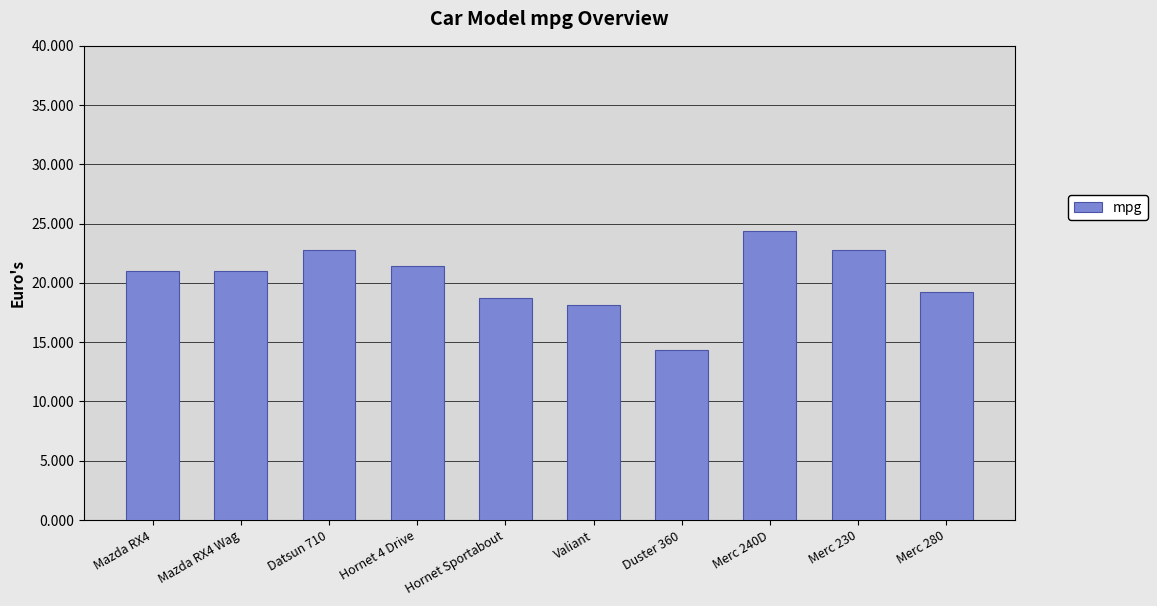

What is the smallest value displayed?

14.3